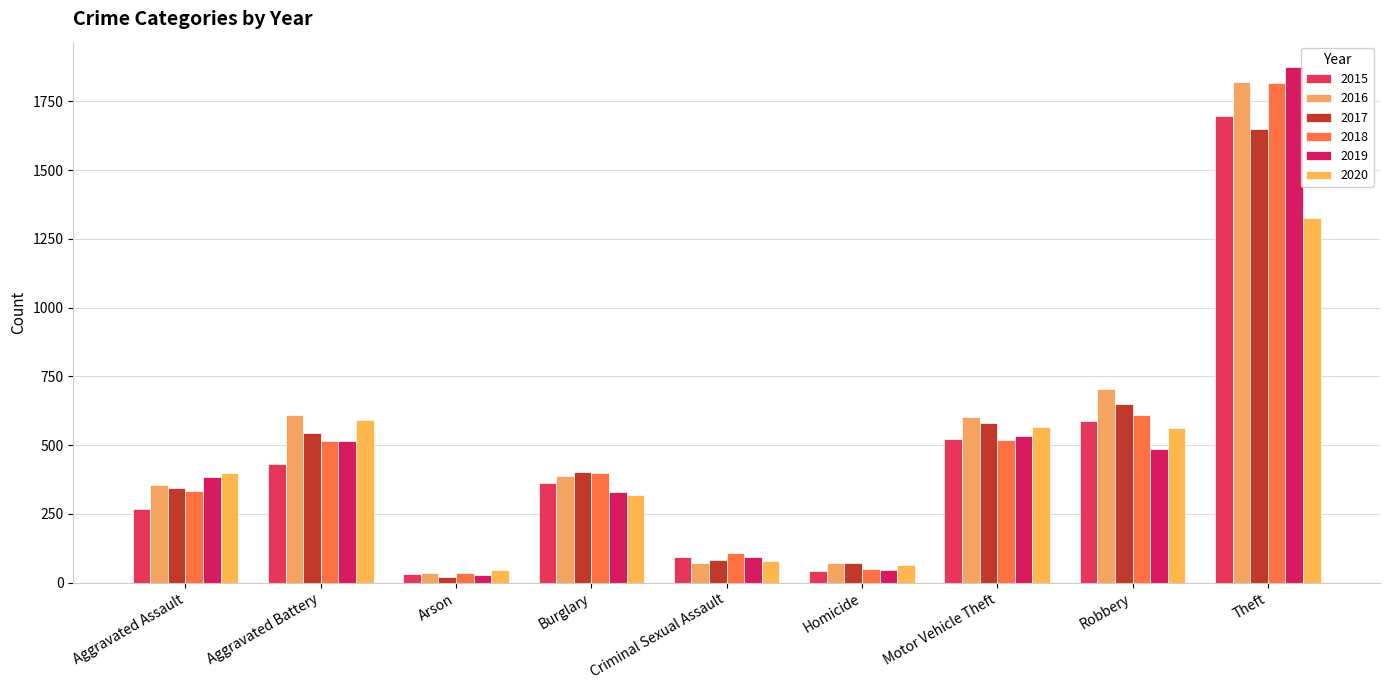

Reading right to left, list all the values displayed in this chart.

2015: 1695	589	521	43	92	361	31	432	268
2016: 1820	704	604	71	73	389	35	608	356
2017: 1649	649	580	71	83	401	21	545	346
2018: 1818	608	517	50	108	400	35	514	333
2019: 1873	486	532	47	94	330	29	514	385
2020: 1324	562	566	65	80	320	48	593	400